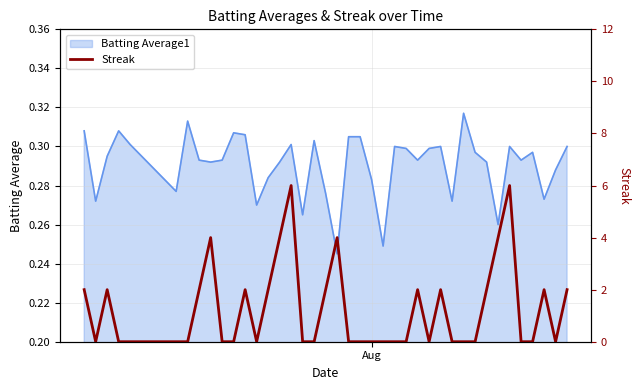

Reading right to left, extract all data points from this chart.

2	0	2	0	0	6	4	2	0	0	0	2	0	2	0	0	0	0	0	0	4	2	0	0	6	4	2	0	2	0	0	4	2	0	0	0	0	2	0	2